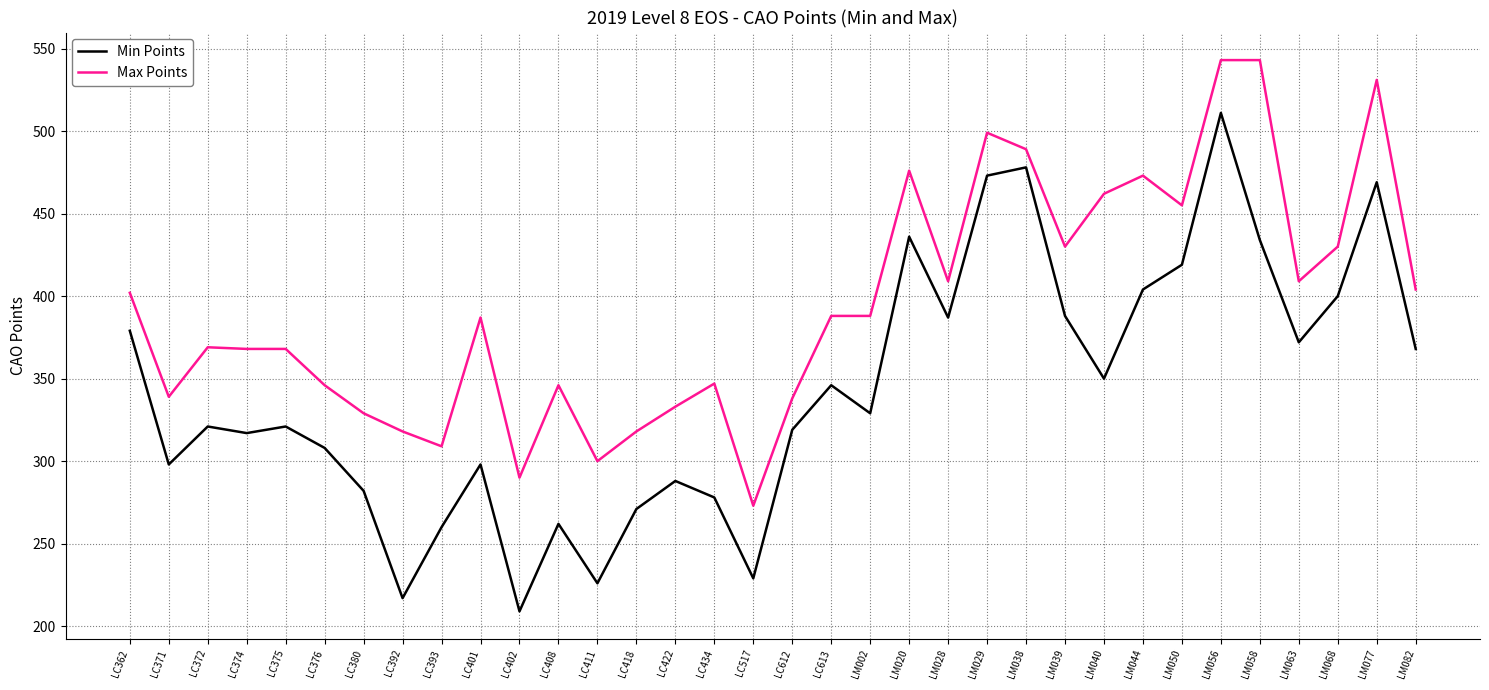

What is the average value of the Min Points series?

343